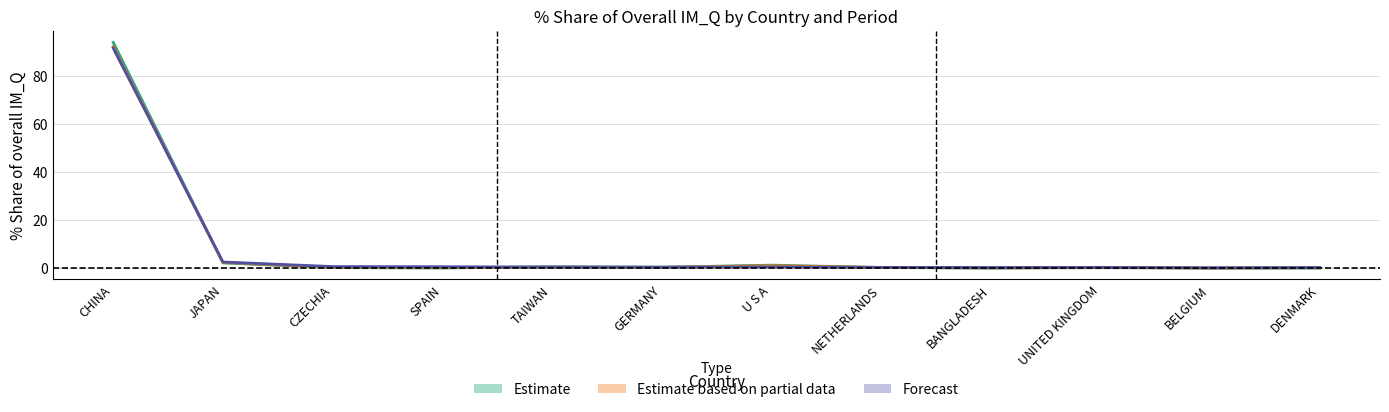

How many lines are shown in the chart?

3